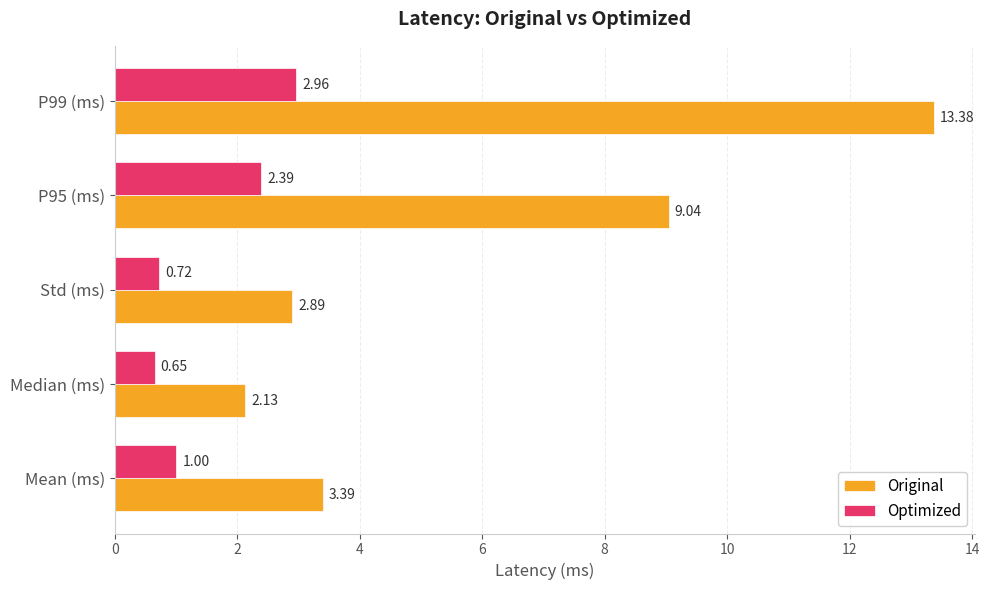

At which category is the sum across all series the highest?

P99 (ms)